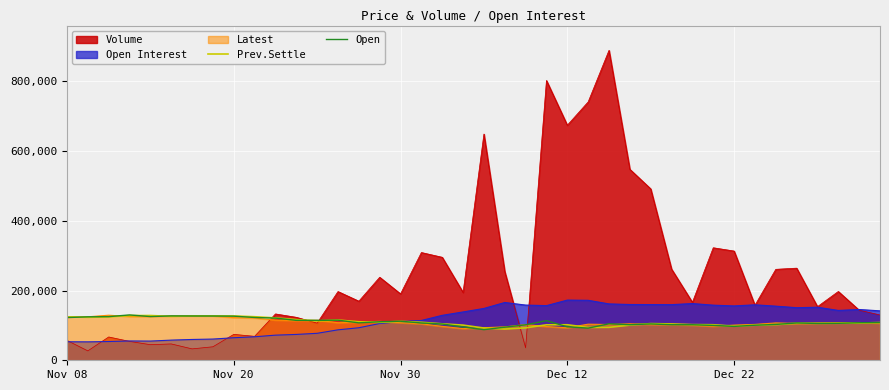

What is the minimum value shown in the chart?

26989